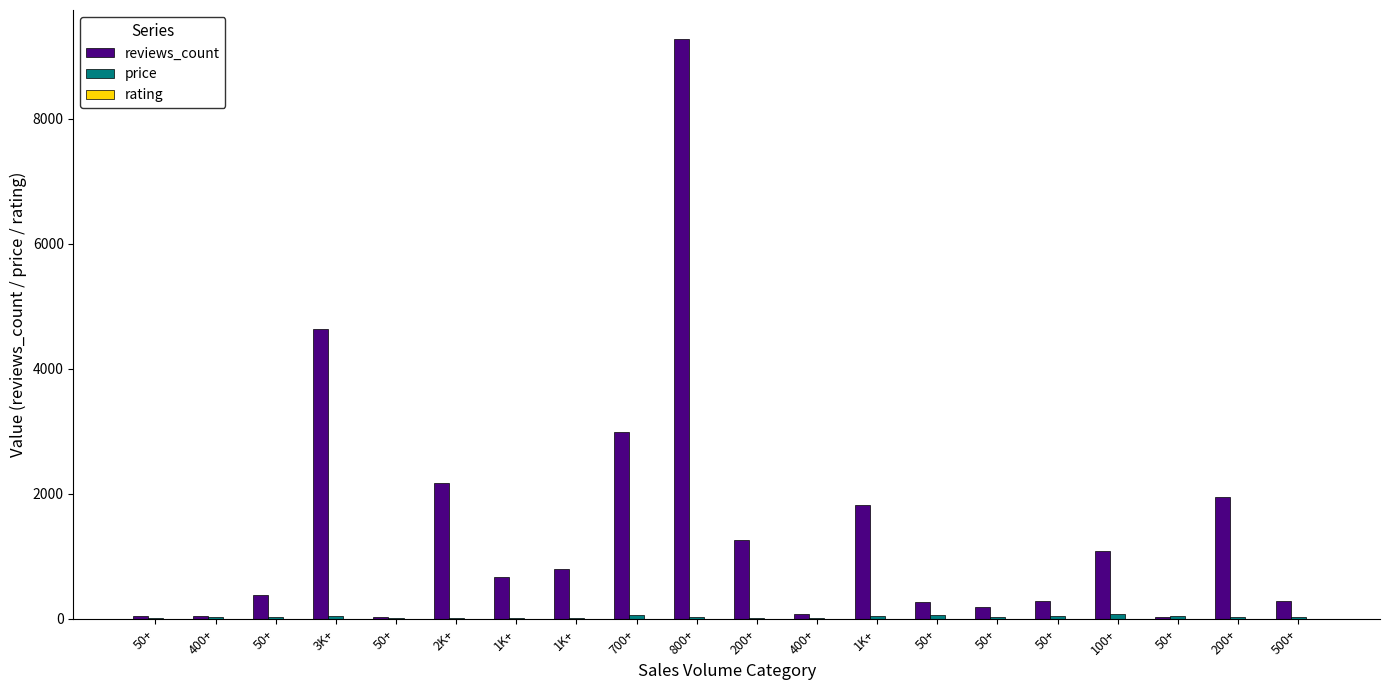

How many categories are shown in the chart?

20